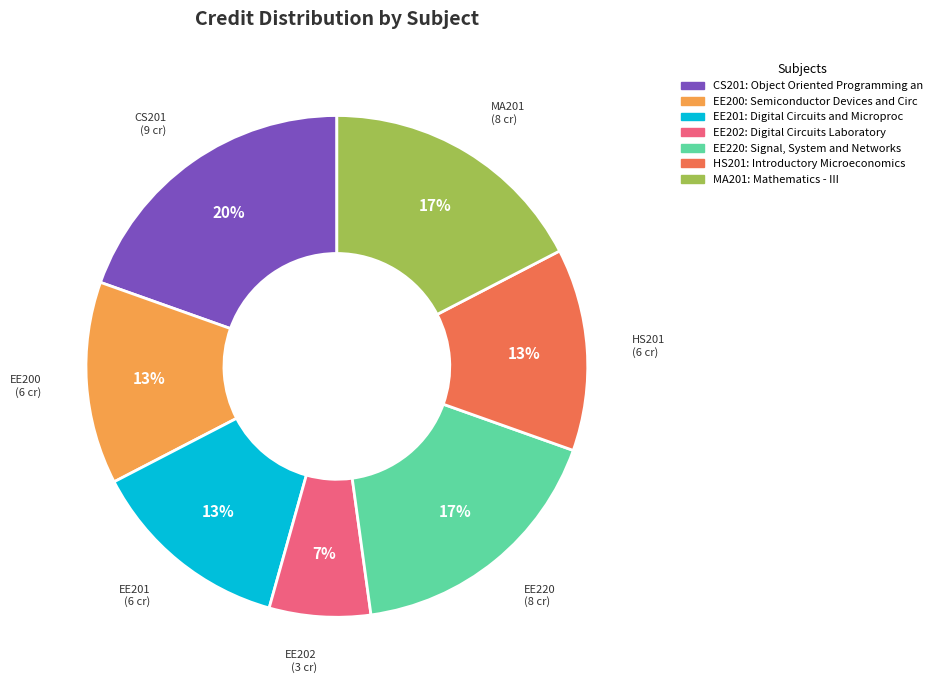

How many slices are in this pie chart?

7